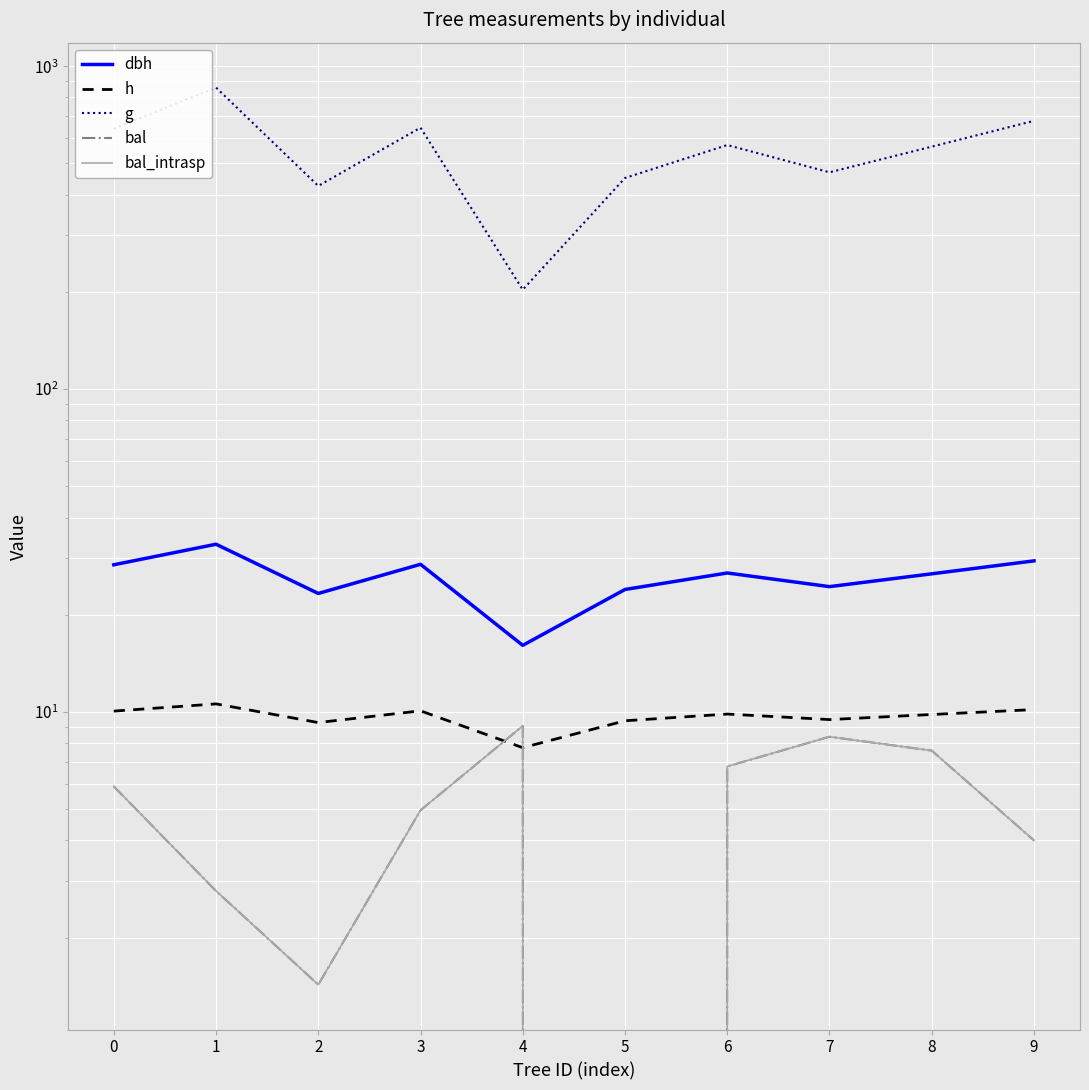

What is the difference between the highest and lowest values at 5?

450.6